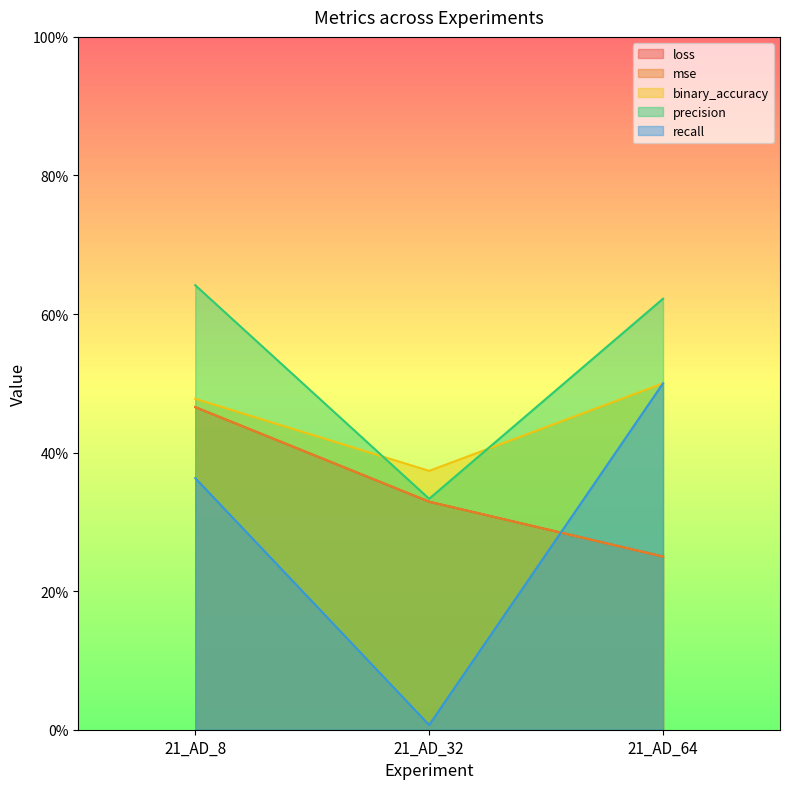

Reading left to right, transcribe all the data shown in this chart.

loss: 21_AD_8=0.5	21_AD_32=0.3	21_AD_64=0.2
mse: 21_AD_8=0.5	21_AD_32=0.3	21_AD_64=0.2
binary_accuracy: 21_AD_8=0.5	21_AD_32=0.4	21_AD_64=0.5
precision: 21_AD_8=0.6	21_AD_32=0.3	21_AD_64=0.6
recall: 21_AD_8=0.4	21_AD_32=0.0	21_AD_64=0.5